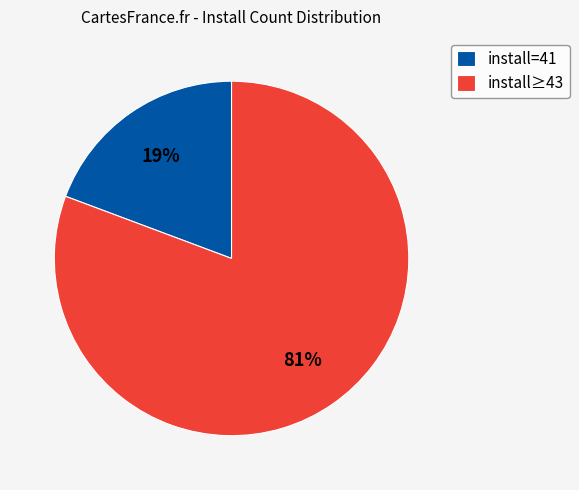

Rank the categories by value from lowest to highest.

install=41, install≥43